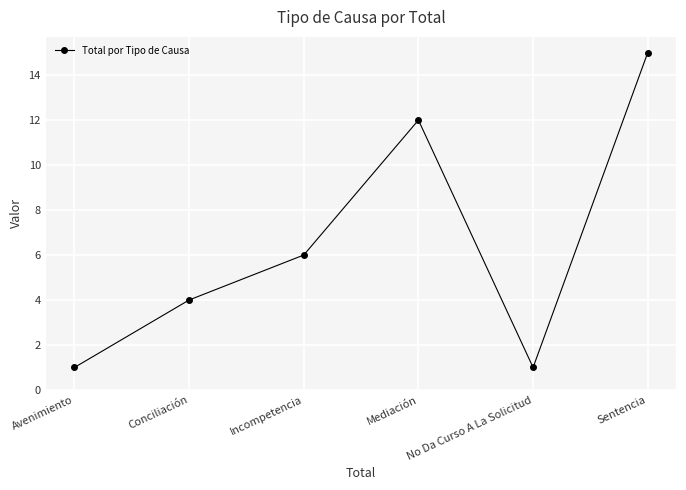

At which category does the chart reach its peak across all series?

Sentencia